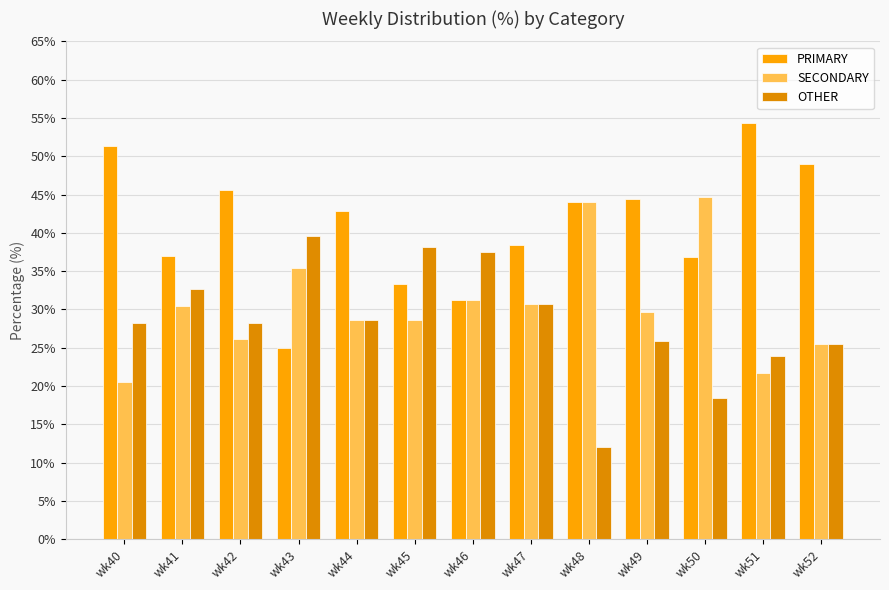

How many distinct data groups are displayed?

3